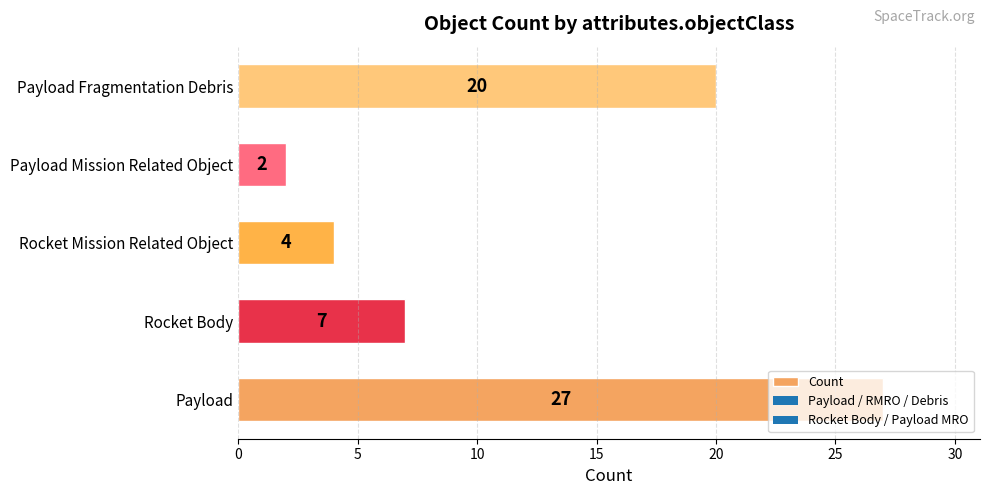

Between Payload and Rocket Body, which is larger?

Payload